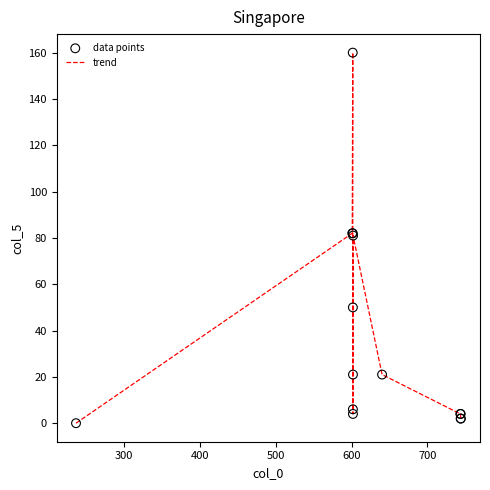

Does the chart have visible grid lines?

No